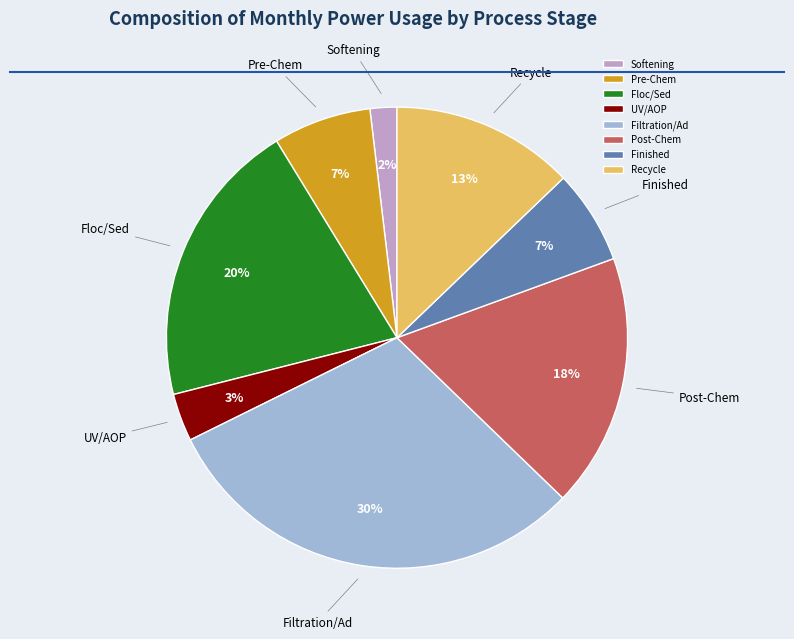

How many slices are in this pie chart?

8